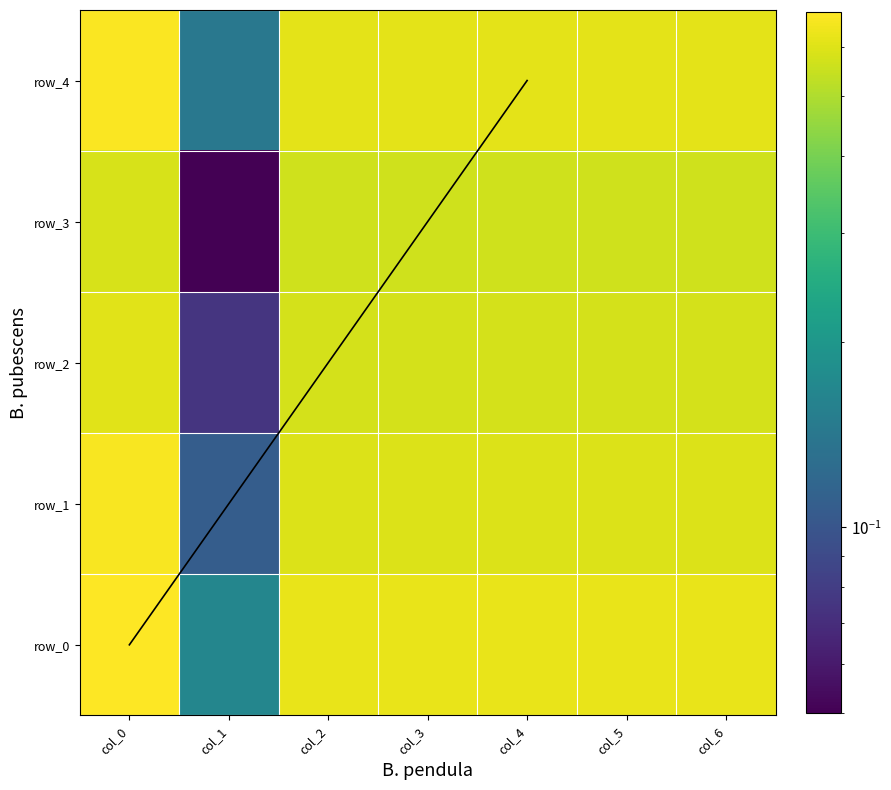

At which category is the sum across all series the highest?

col_0